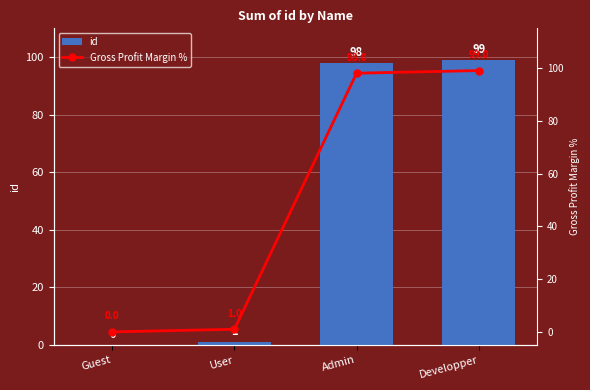

Reading left to right, what are all the values shown in this chart?

id: Guest=0	User=1	Admin=98	Developper=99
Gross Profit Margin %: Guest=0	User=1	Admin=98	Developper=99